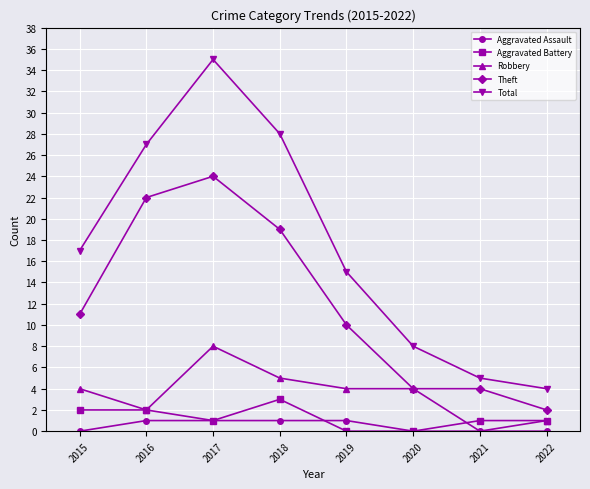

Is the value of Total at 2015 greater than the value of Aggravated Battery at 2016?

Yes